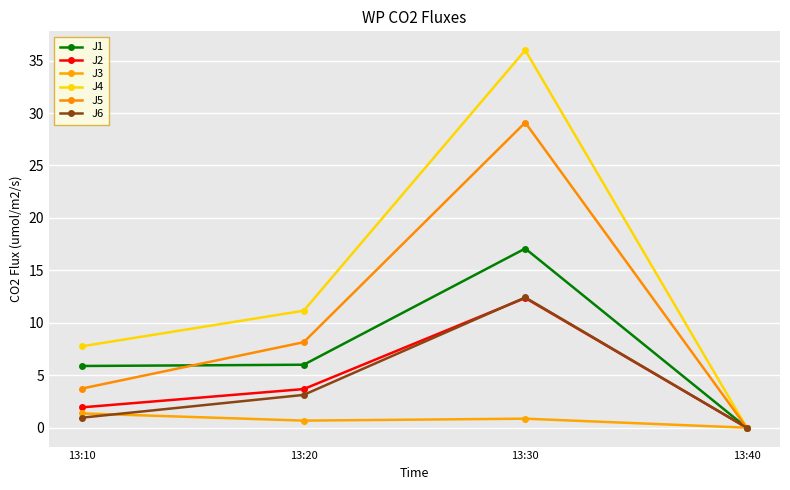

After their last crossing, which series has the higher values: J1 or J5?

J5